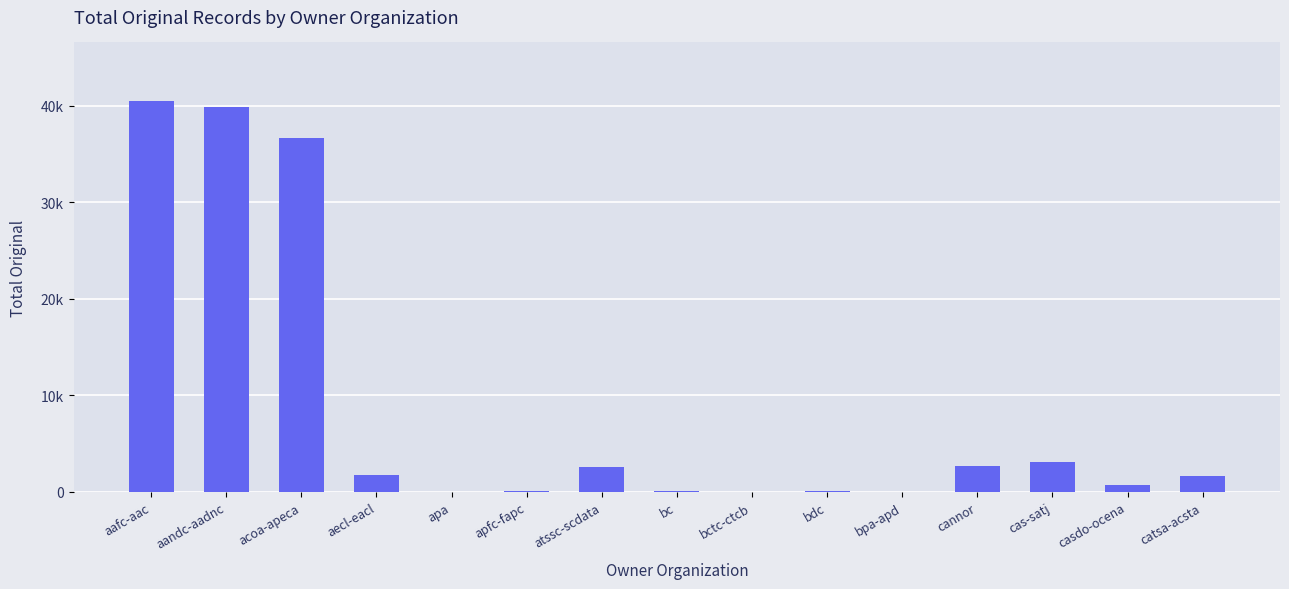

Are the bars horizontal?

No